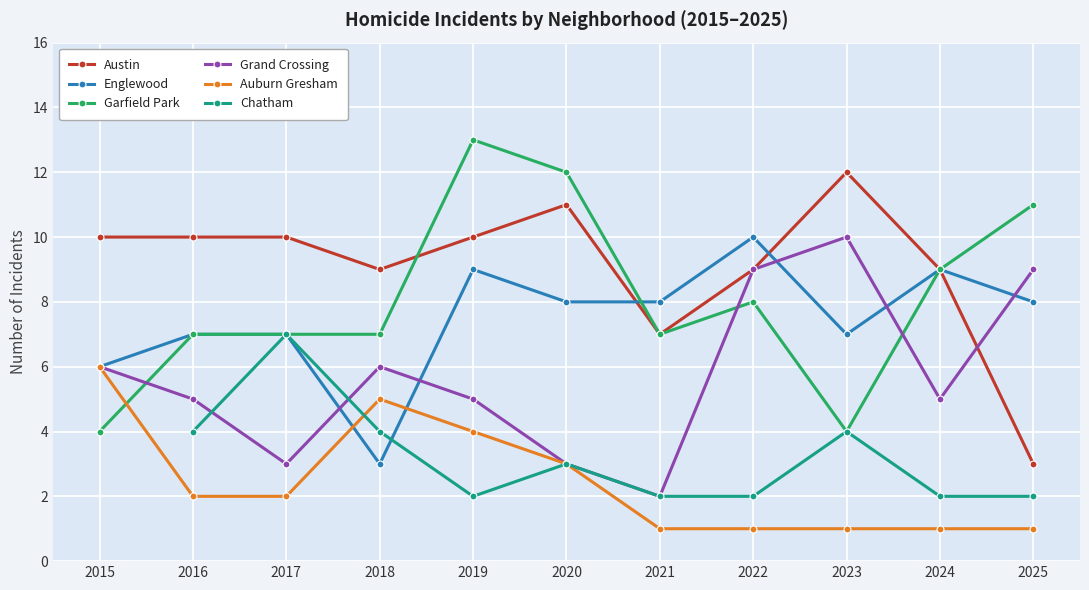

At which label is Grand Crossing closest to 6?

2015